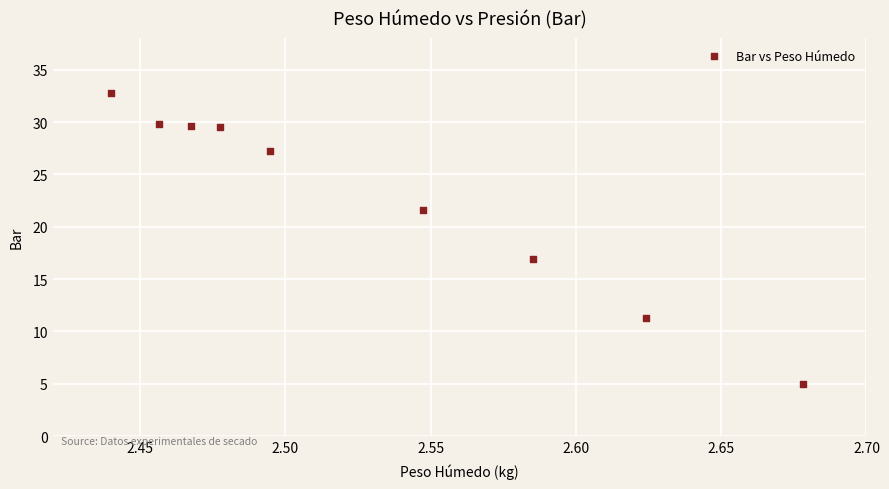

What Y value in the scatter plot is closest to 18?

17.0